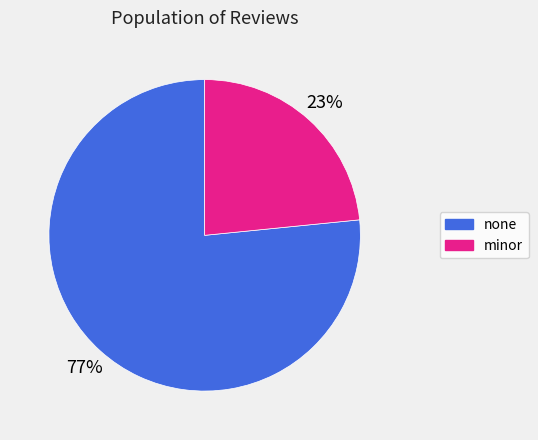

To the nearest percent, what is the average slice percentage?

50%